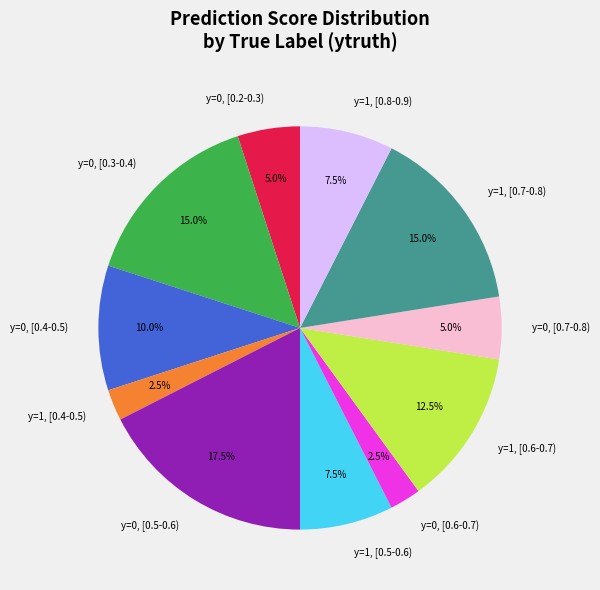

What is the largest slice in the pie chart?

y=0, [0.5-0.6)